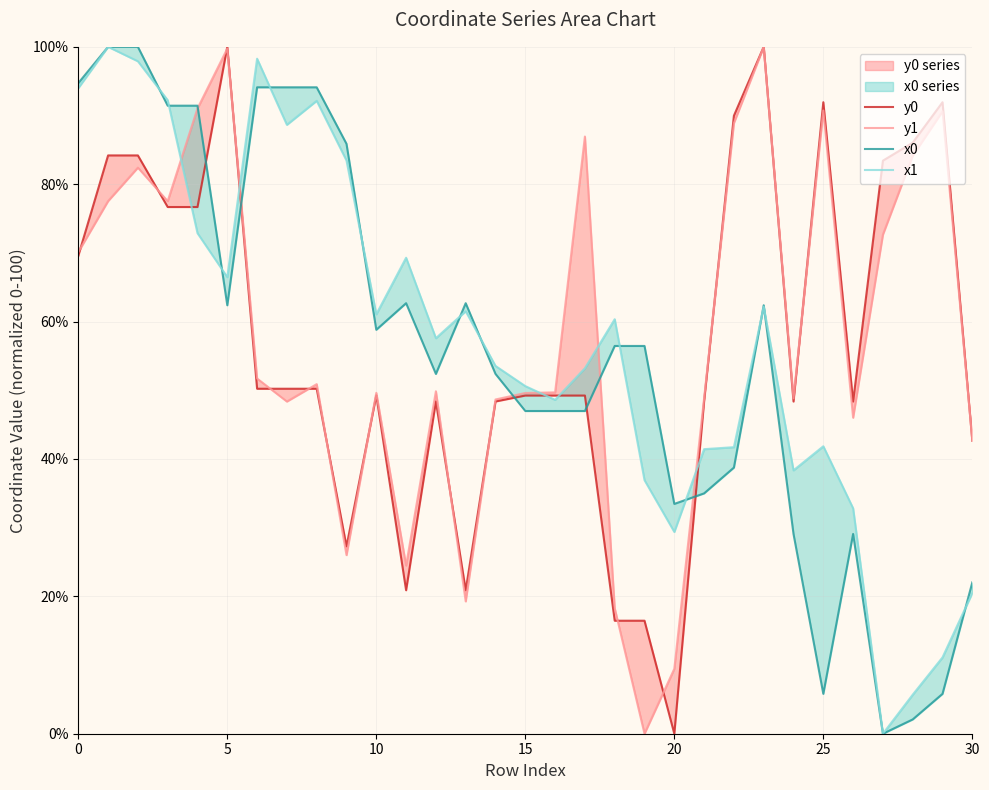

At which category does the chart reach its peak across all series?

1